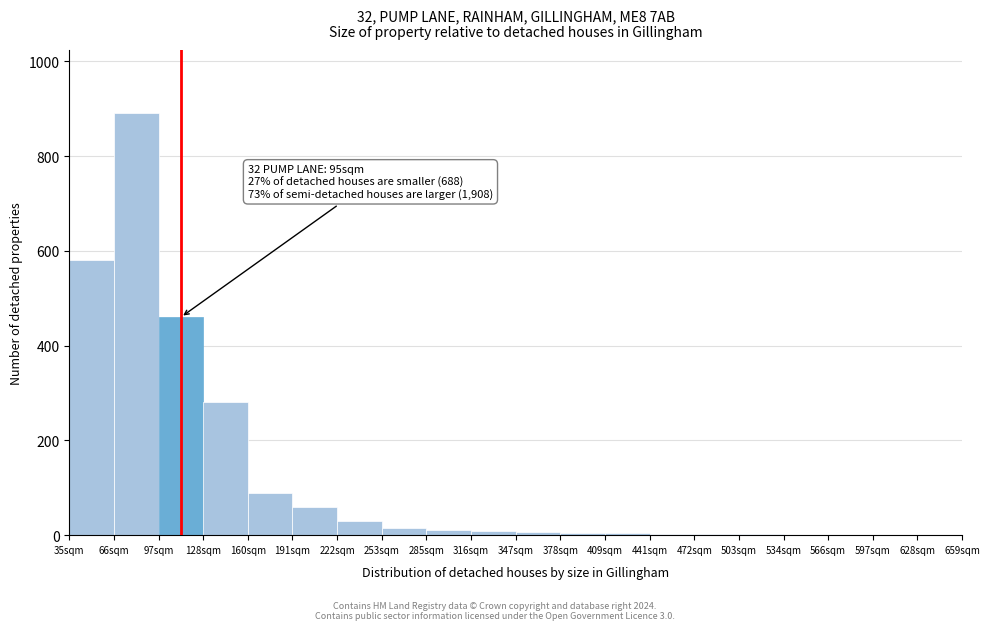

The value at 160sqm is 57. True or false?

False